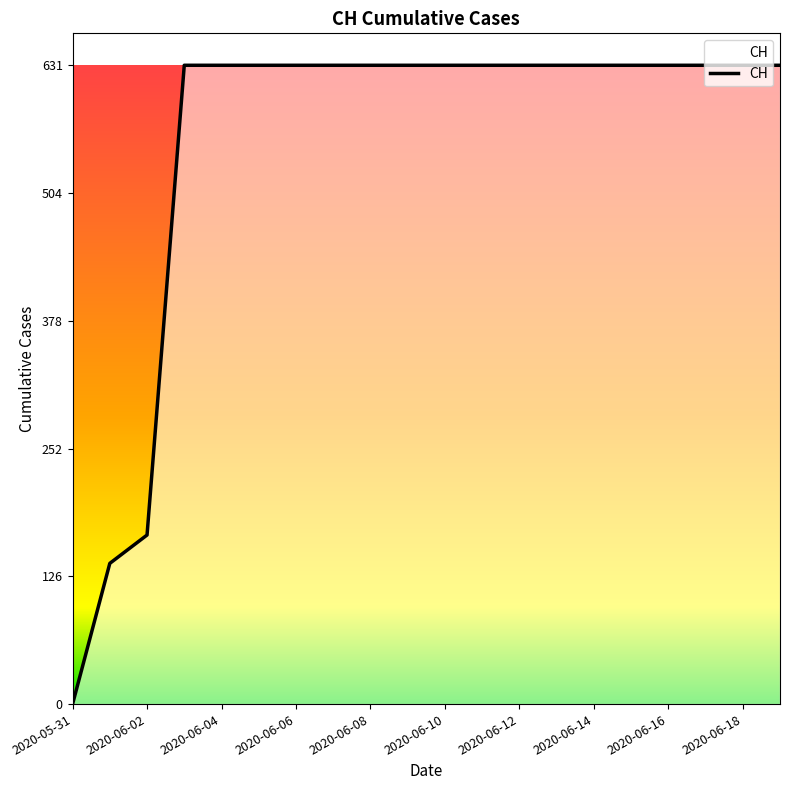

What is the maximum value shown in the chart?

631